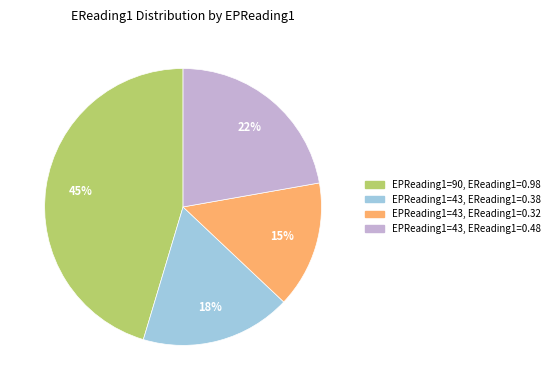

The EPReading1=90, EReading1=0.98 slice represents 45% of the pie. True or false?

True